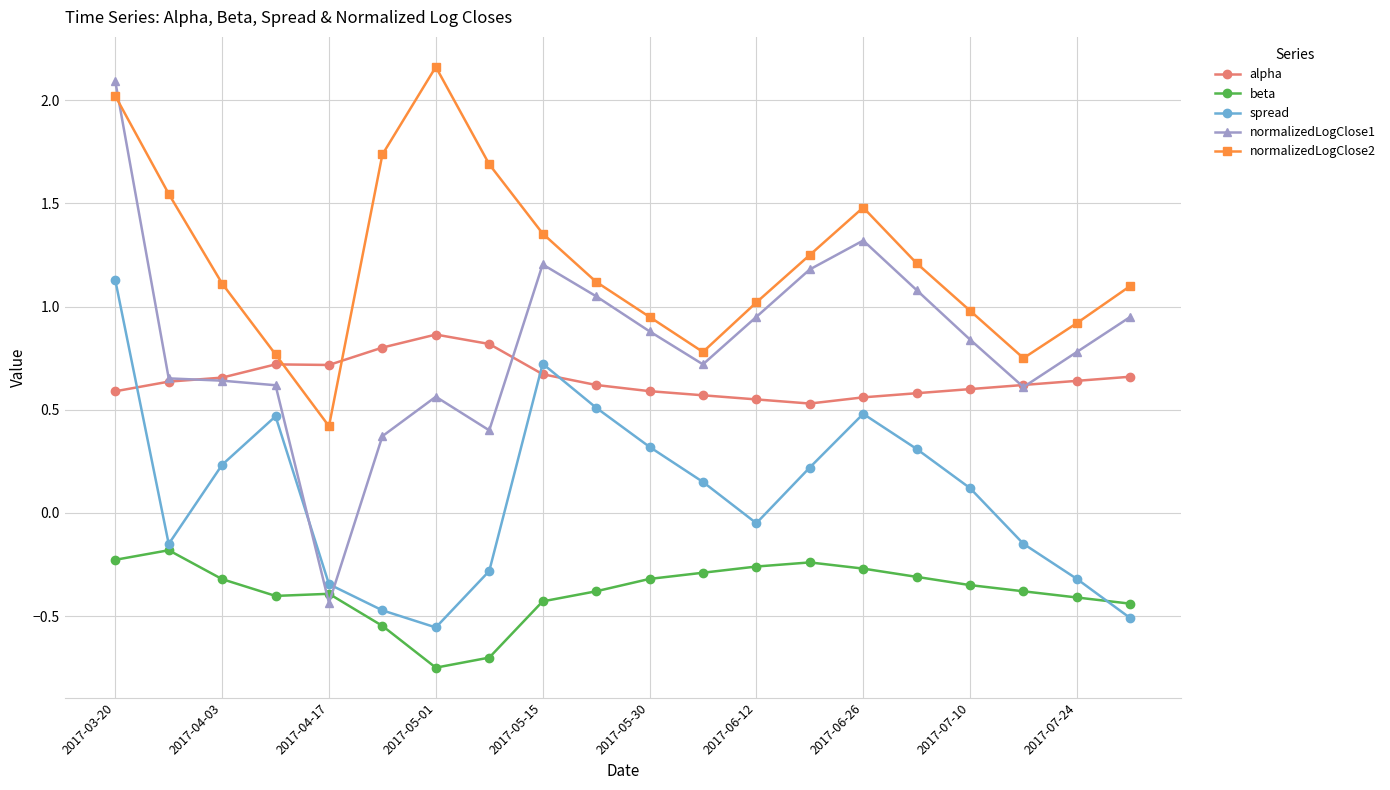

Which series has the largest range (max minus min)?

normalizedLogClose1